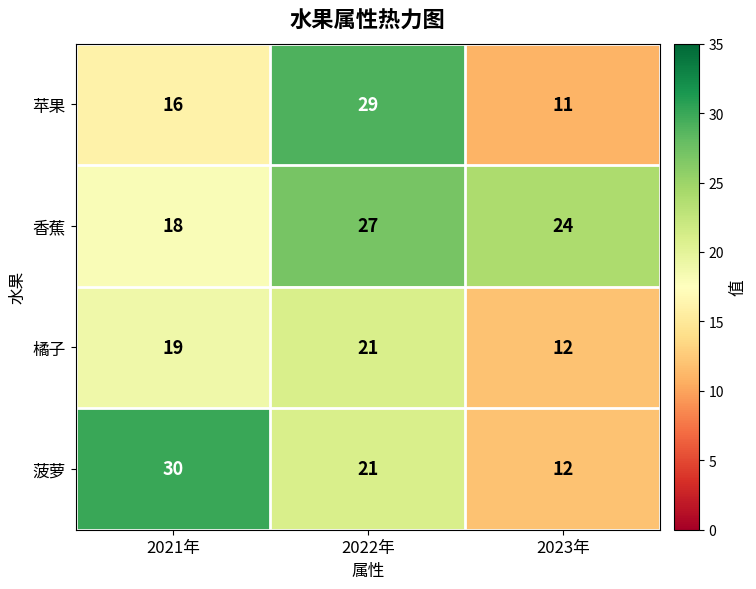

Which label corresponds to the largest value in the chart?

2021年